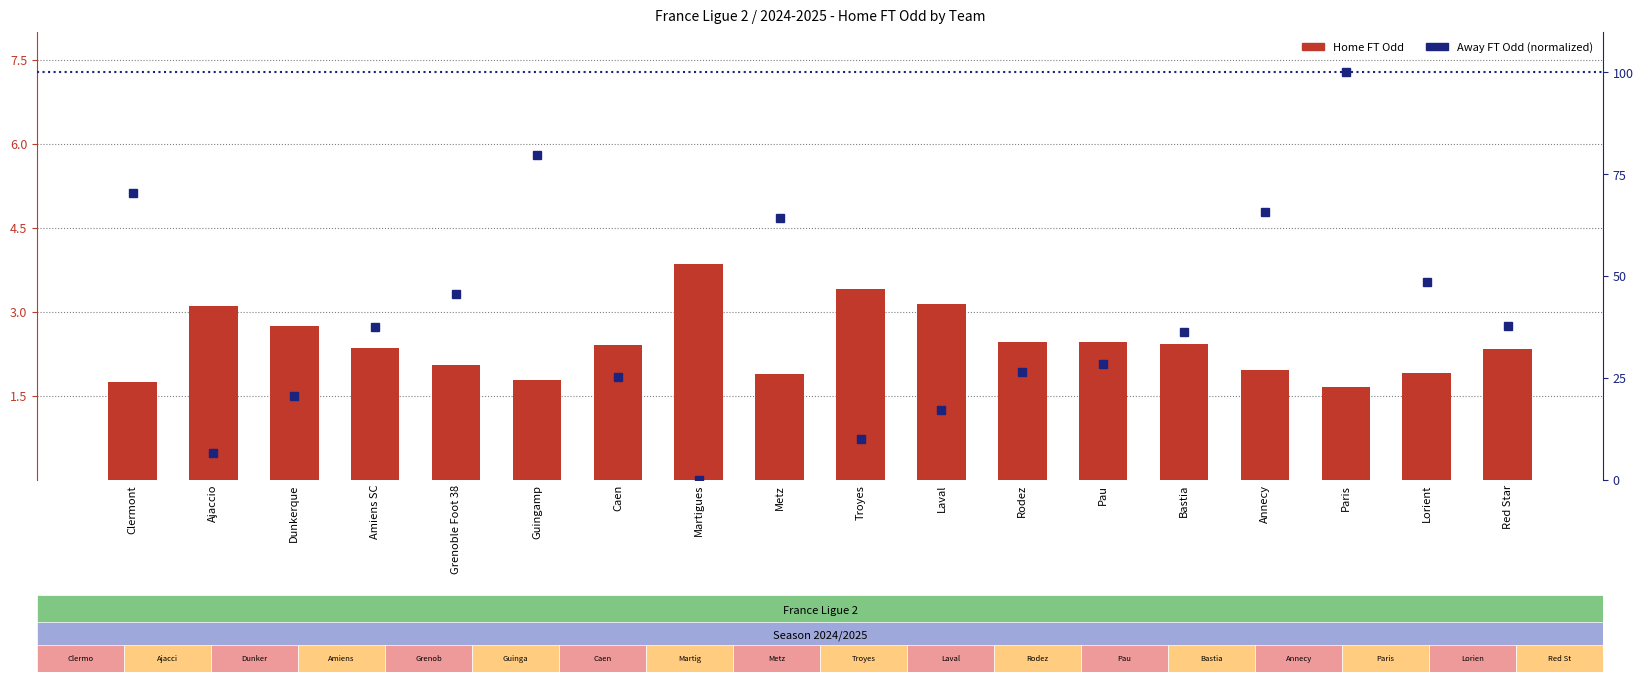

Rank the series by their average value, from highest to lowest.

Away FT Odd (percentile), Home FT Odd